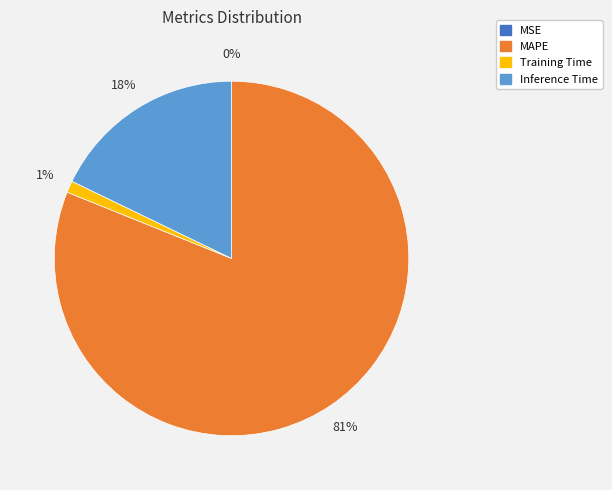

Is there any slice that represents more than half of the pie?

Yes